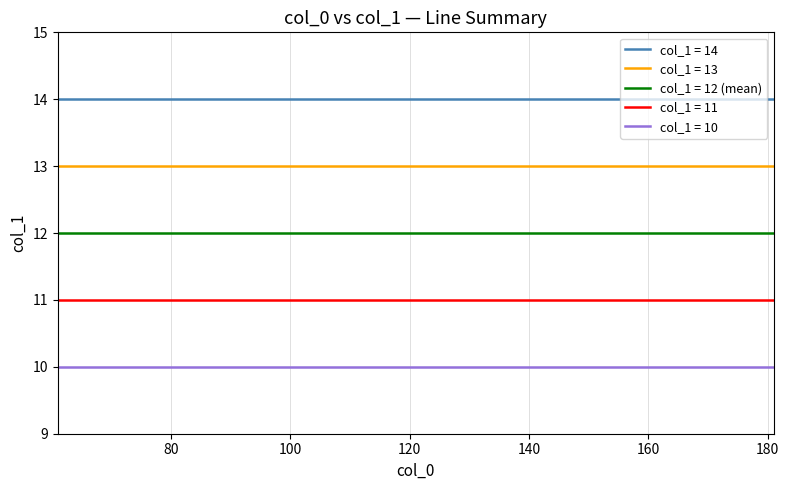

What is the greatest value displayed?

14